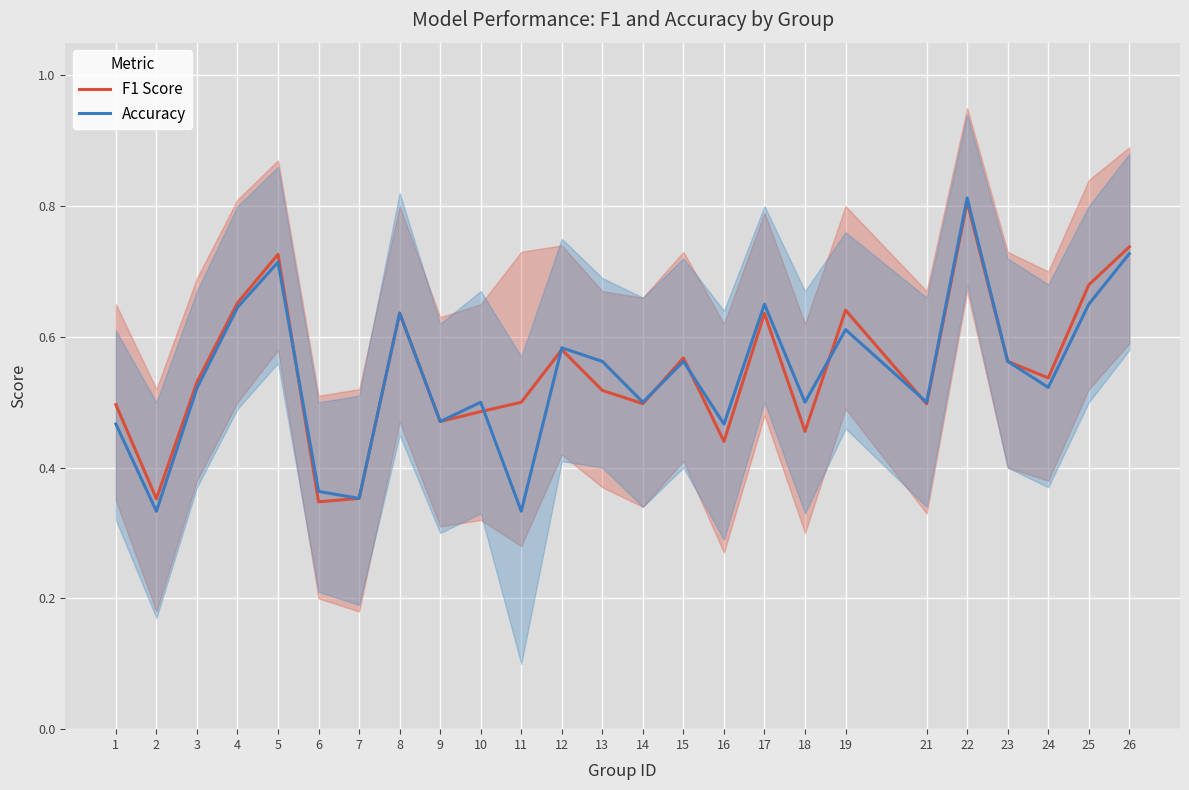

Is the value of F1 Score at 17 greater than the value of Accuracy at 11?

Yes